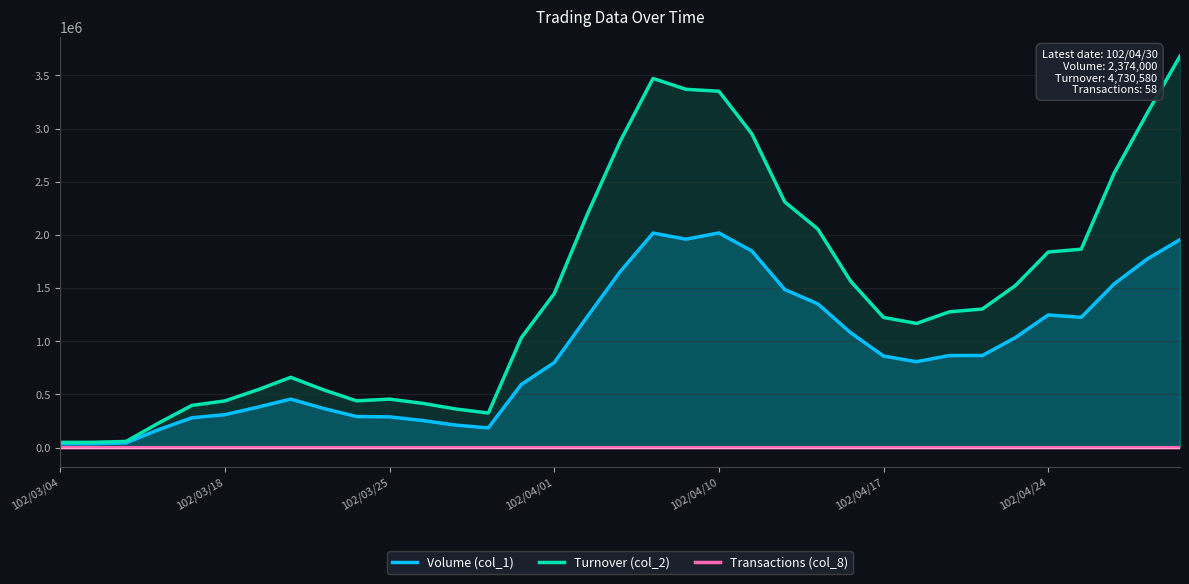

What is the highest value of the Transactions (col_8) series?

48.4